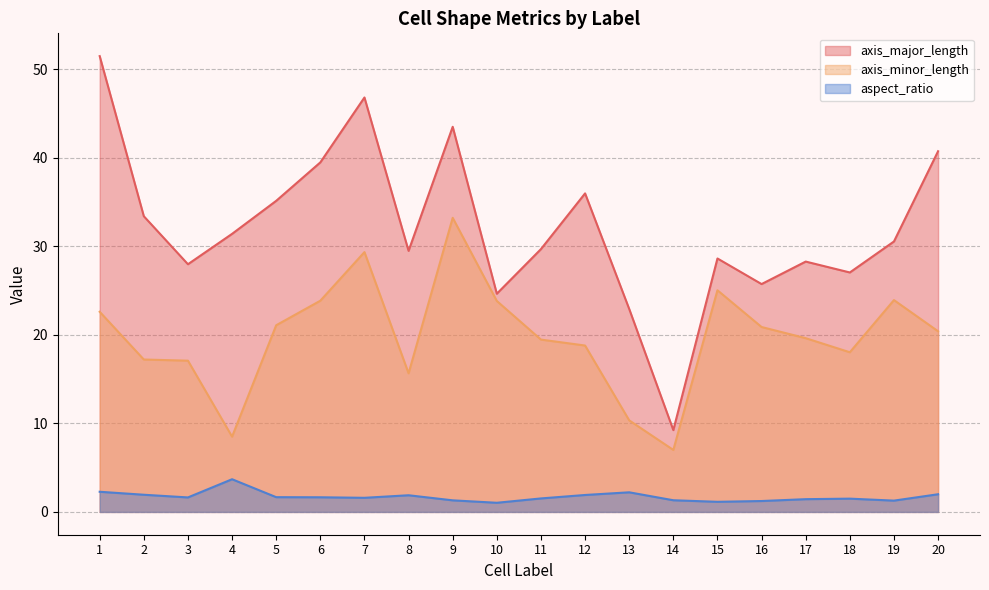

True or false: aspect_ratio and axis_major_length intersect in this chart.

False